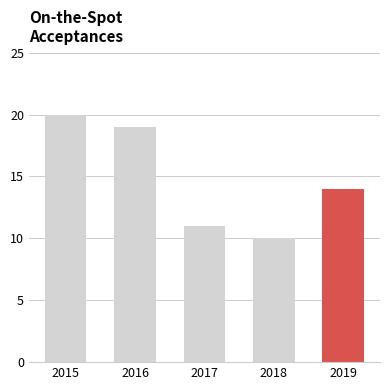

Reading left to right, transcribe all the data shown in this chart.

2015=20	2016=19	2017=11	2018=10	2019=14